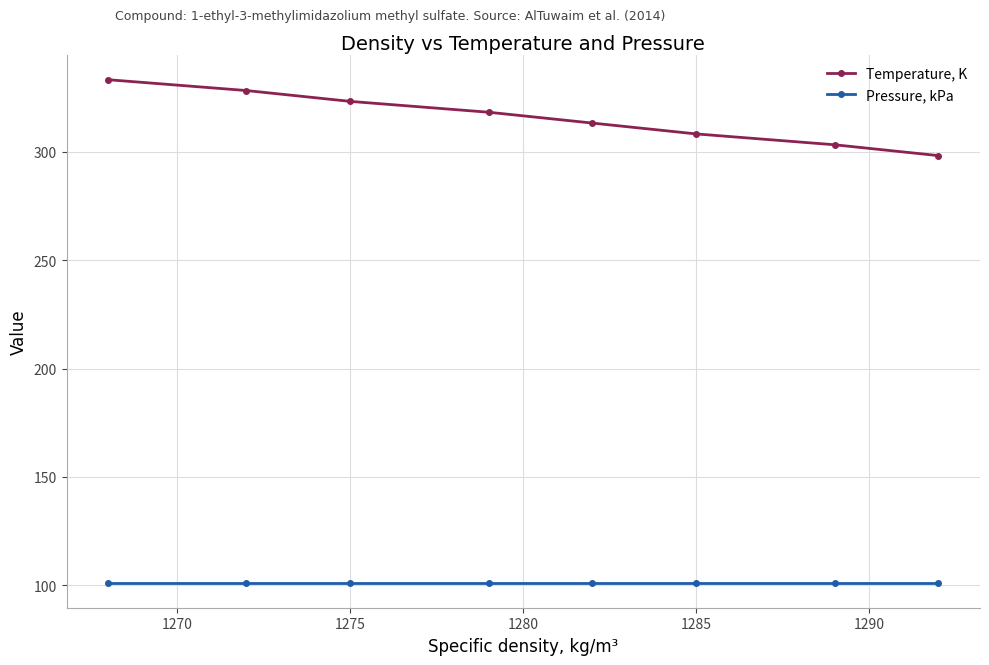

What is the sum of all Pressure, kPa values?

810.6